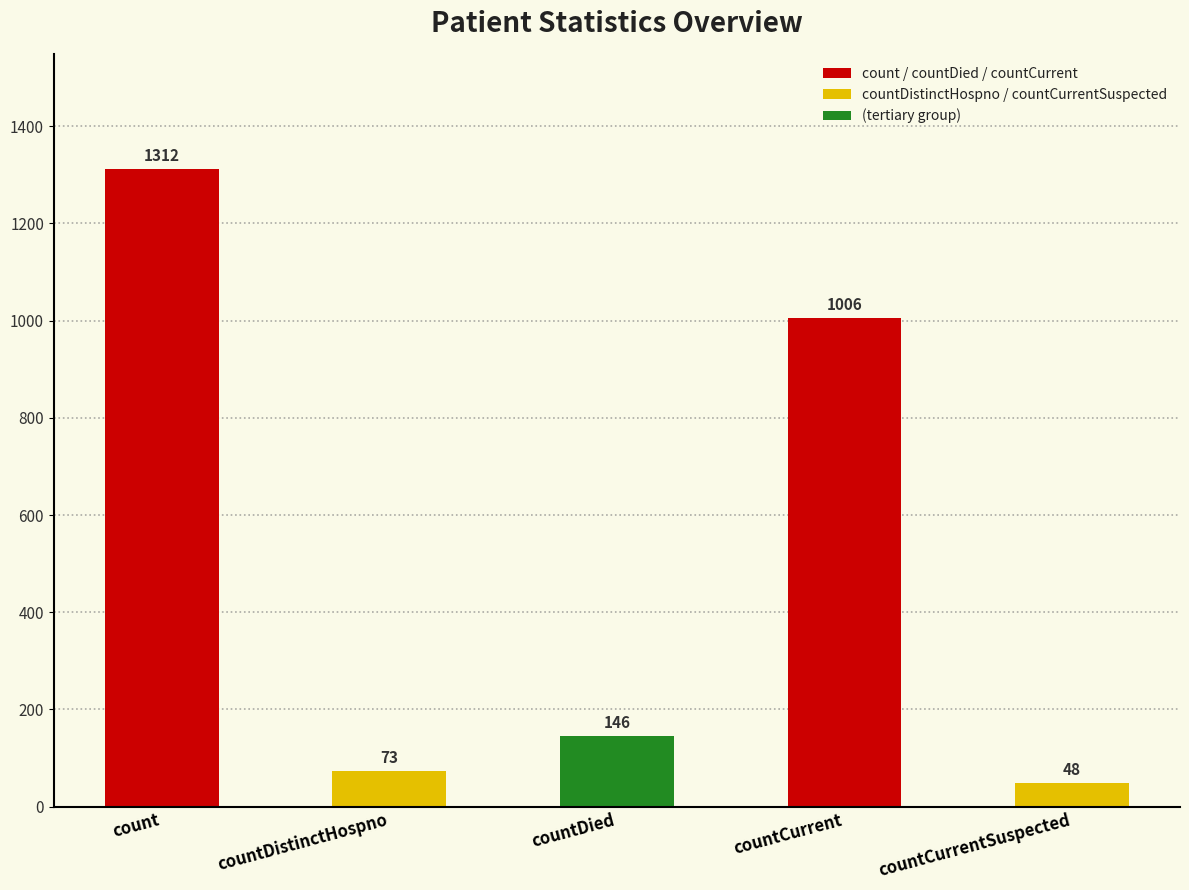

At which label is the value closest to 680?

countCurrent